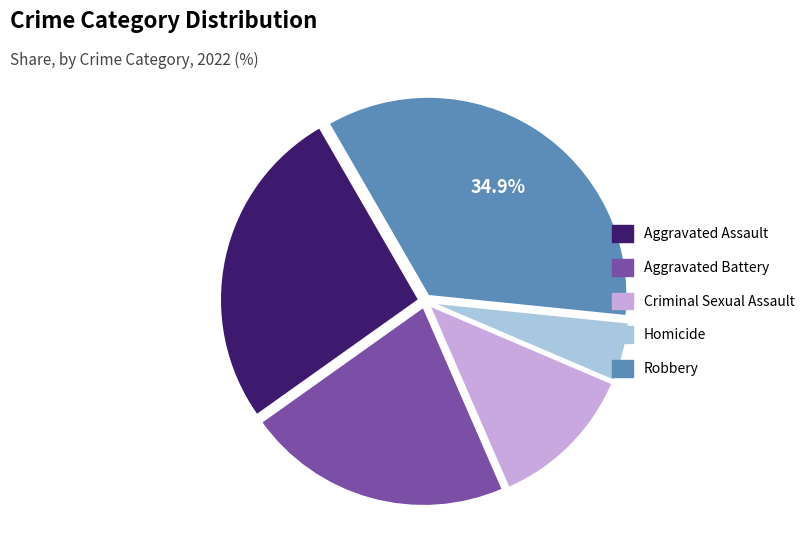

Rank the categories by value from highest to lowest.

Robbery, Aggravated Assault, Aggravated Battery, Criminal Sexual Assault, Homicide